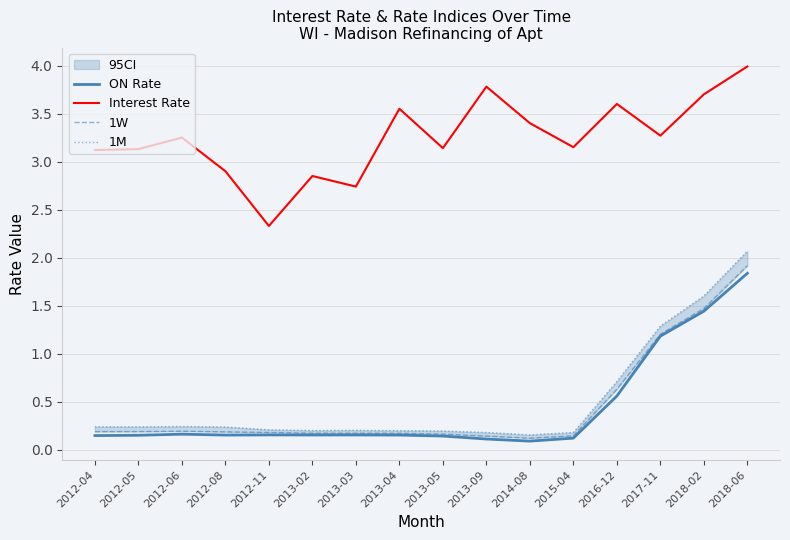

At which category does 1M reach its first local peak?

2012-06